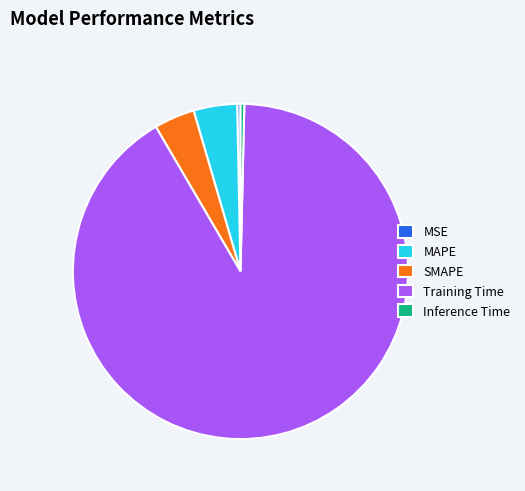

Does Training Time account for over 50% of the chart?

Yes